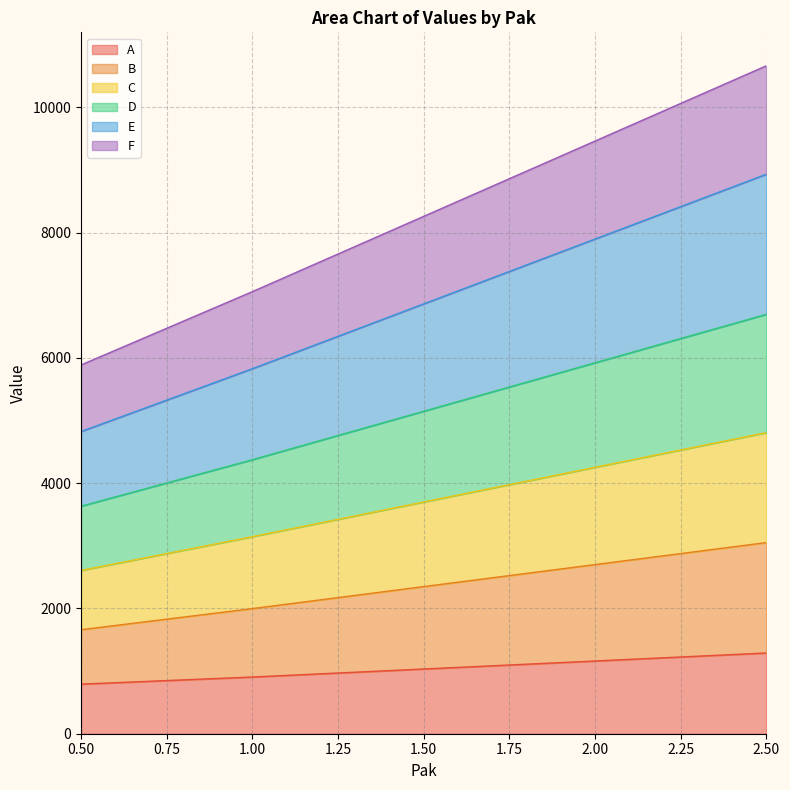

The value of A at 1.50 is 1033.2. True or false?

True